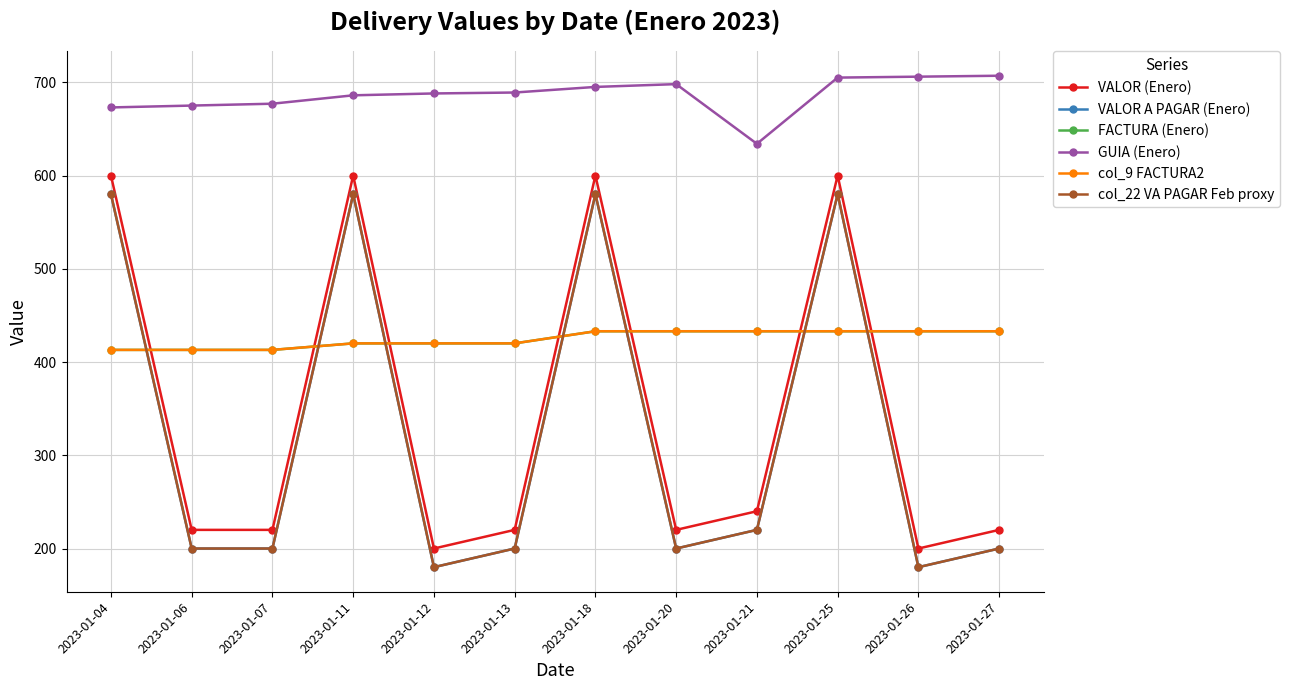

The value of col_22 VA PAGAR Feb proxy at 2023-01-25 is 580. True or false?

True